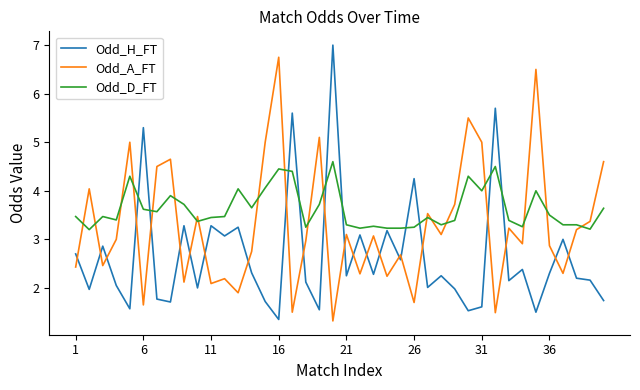

Which series has the largest total across all categories?

Odd_D_FT